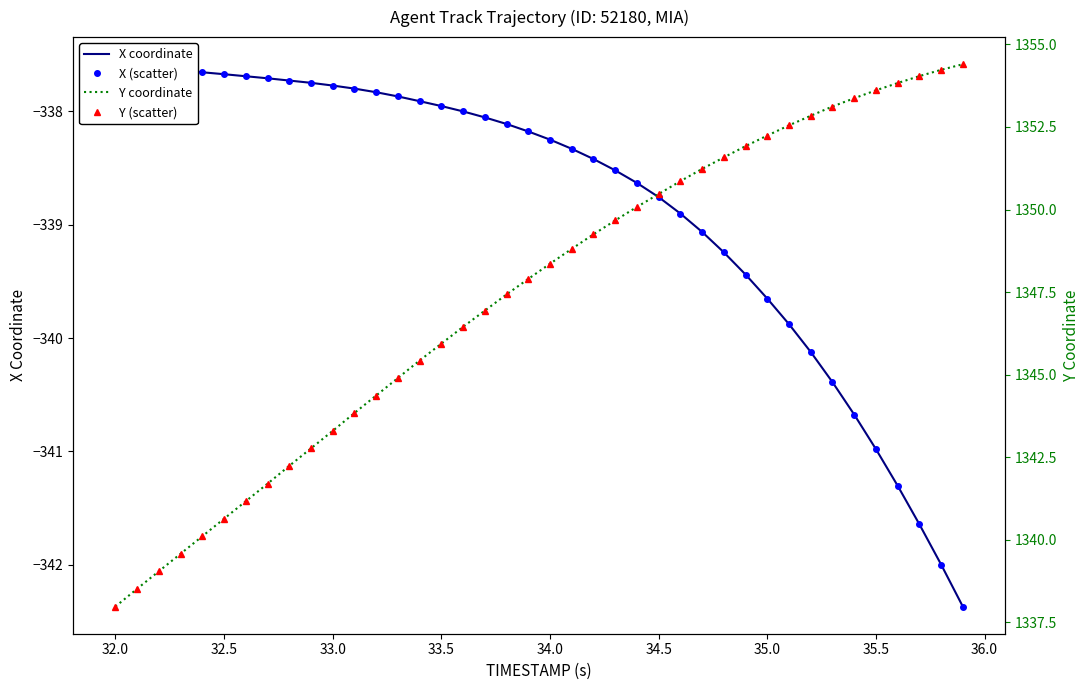

What is the minimum value shown in the chart?

-342.4